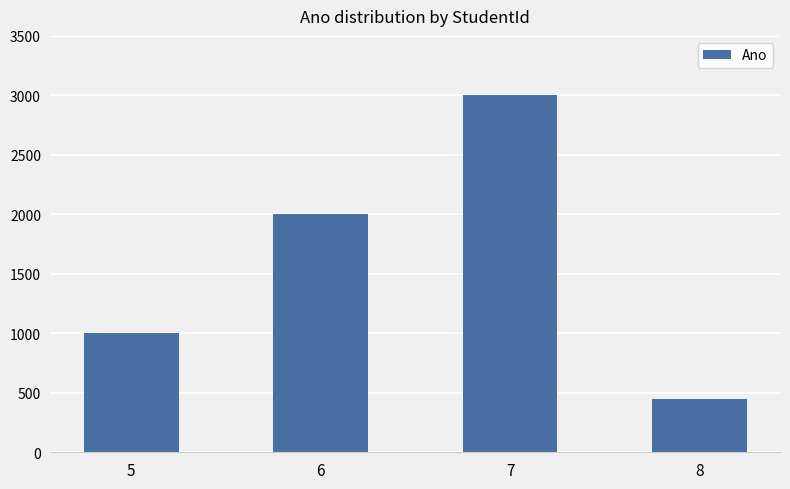

What is the greatest value displayed?

3003